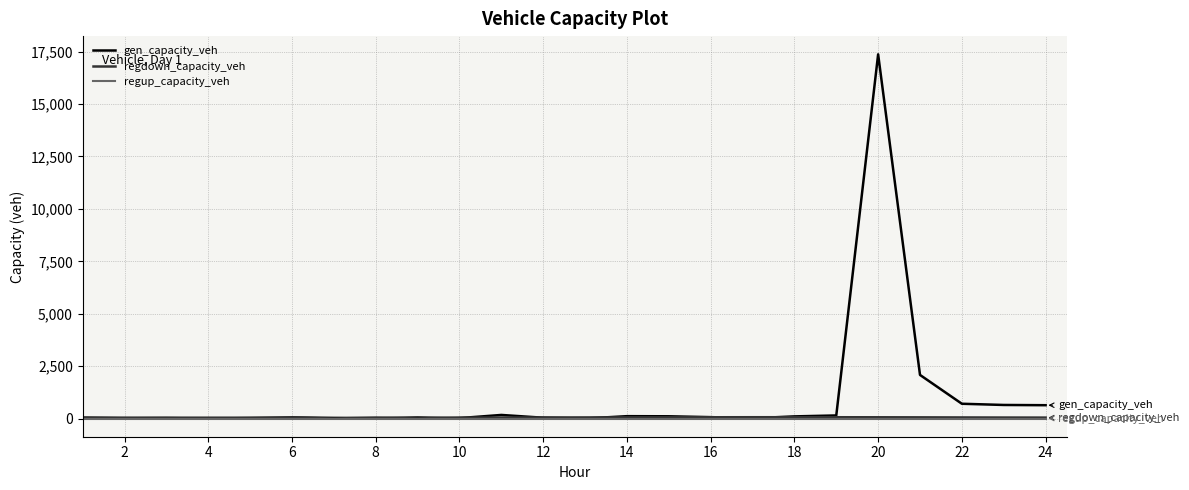

Which series has the largest total across all categories?

gen_capacity_veh